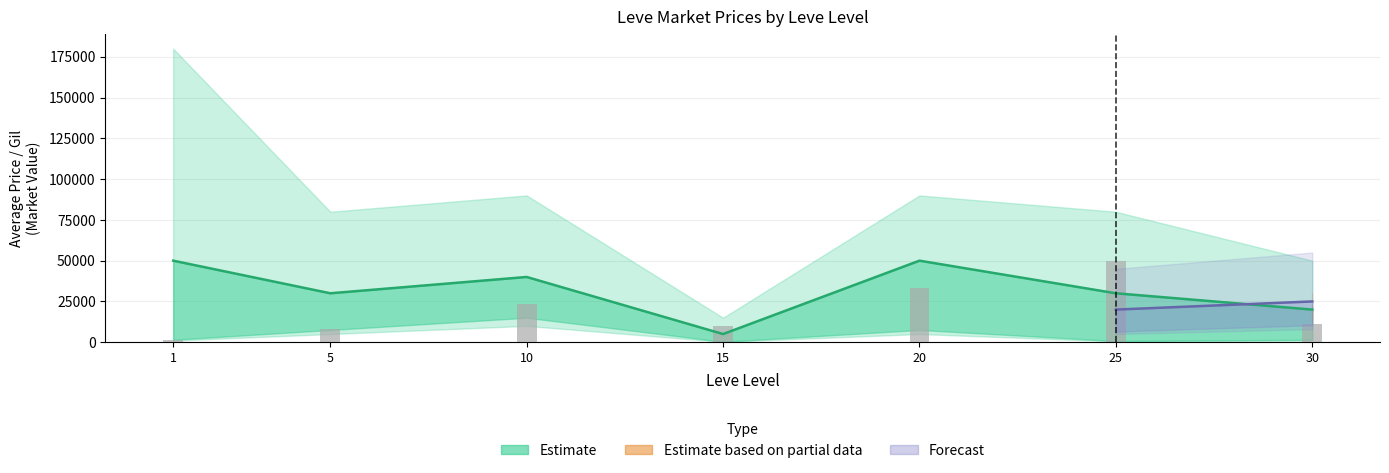

List the labels in order of value, largest first.

25, 20, 10, 30, 15, 5, 1